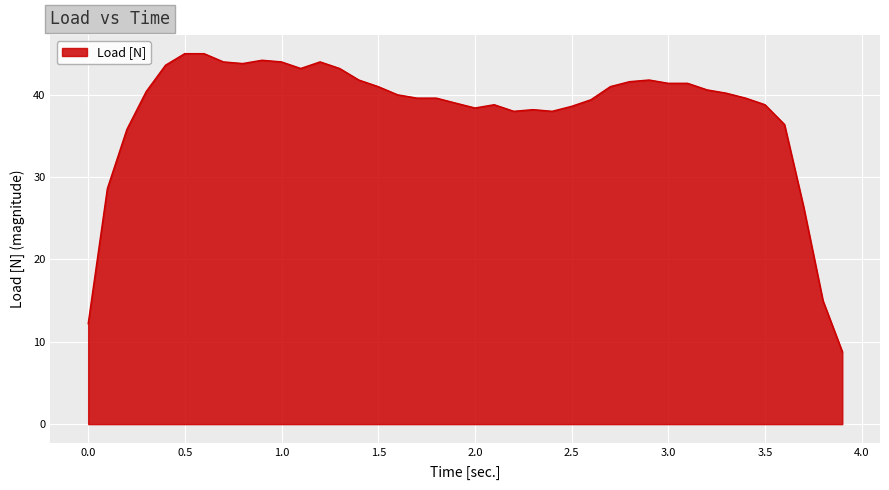

What is the minimum value shown in the chart?

8.8